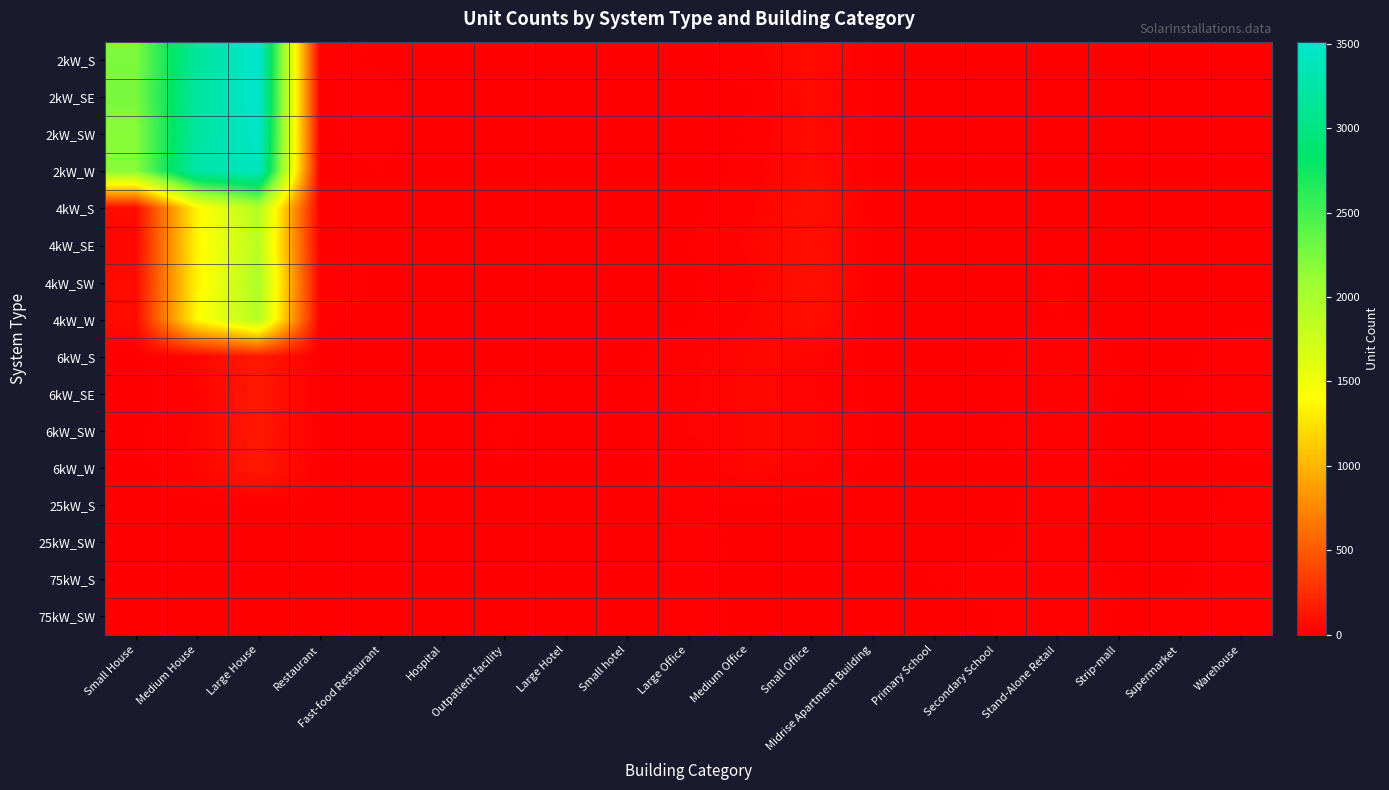

How many series are shown in this chart?

16